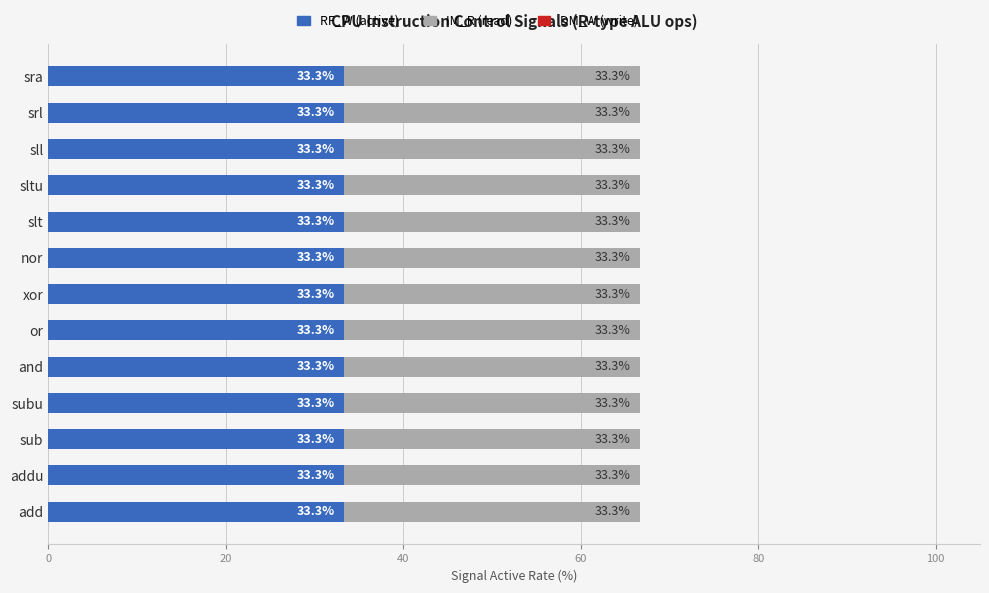

Does the chart contain any negative values?

No